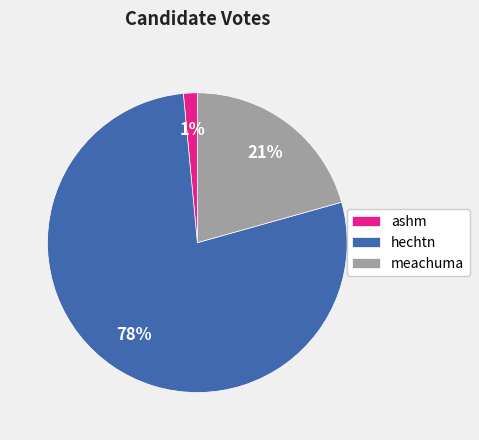

Is it true that hechtn is 83% of the pie?

False